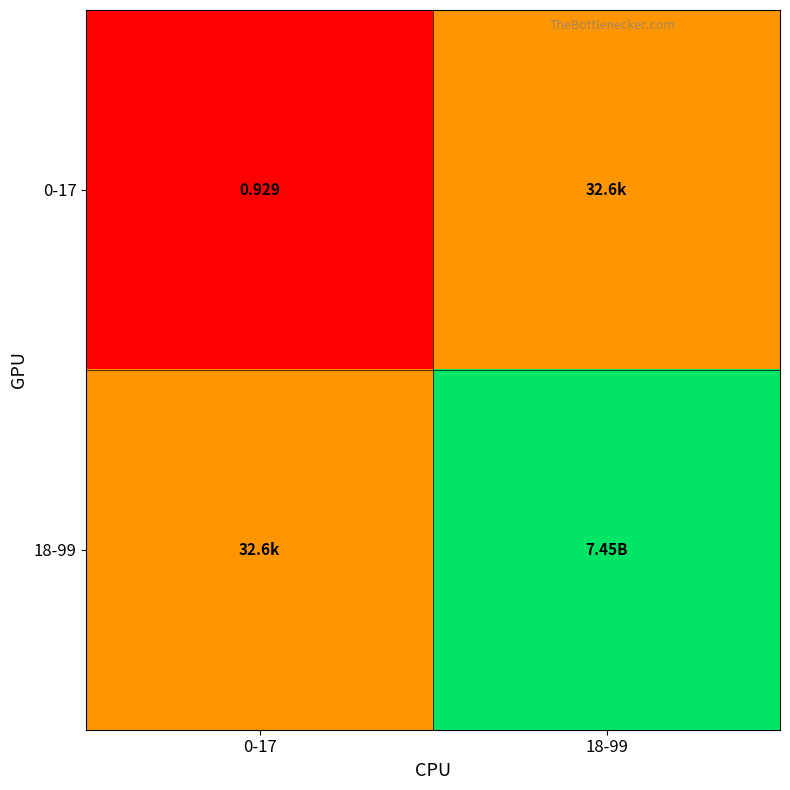

Rank the series by their average value, from highest to lowest.

18-99, 0-17